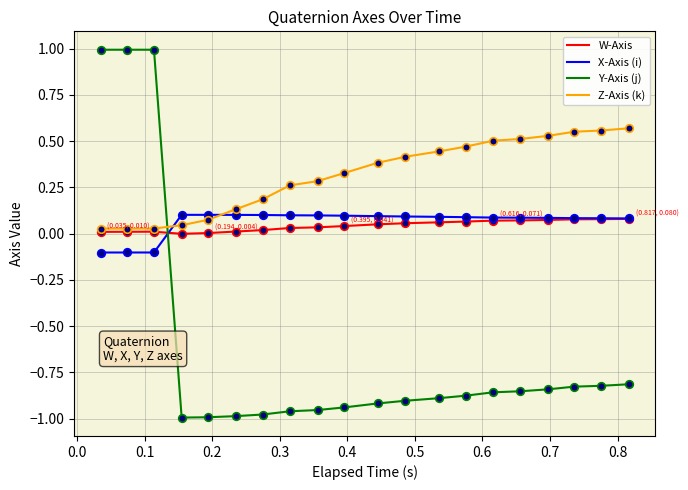

At how many categories does at least one series exceed 0?

20